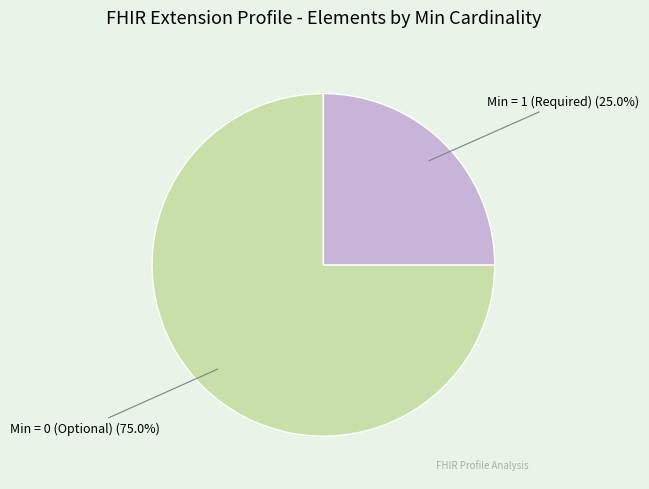

How many segments does this pie chart have?

2